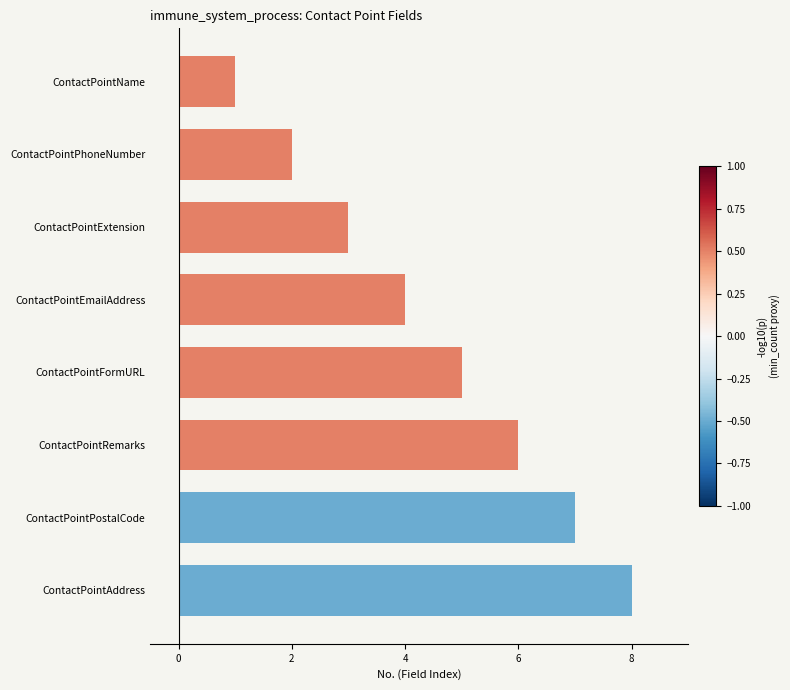

What position from the bottom is ContactPointFormURL?

4